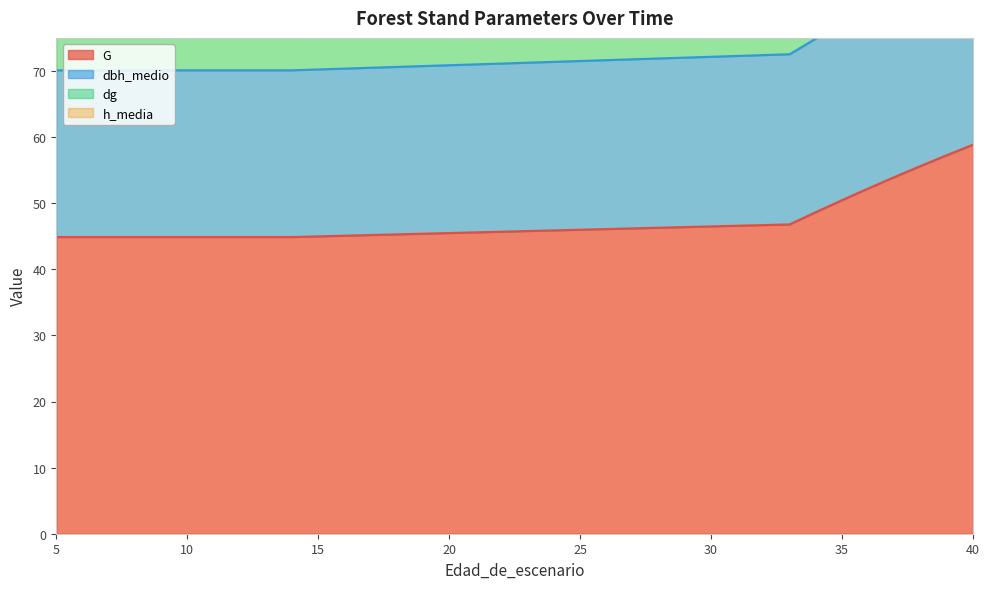

What is the total value across all series at 39?

386.7